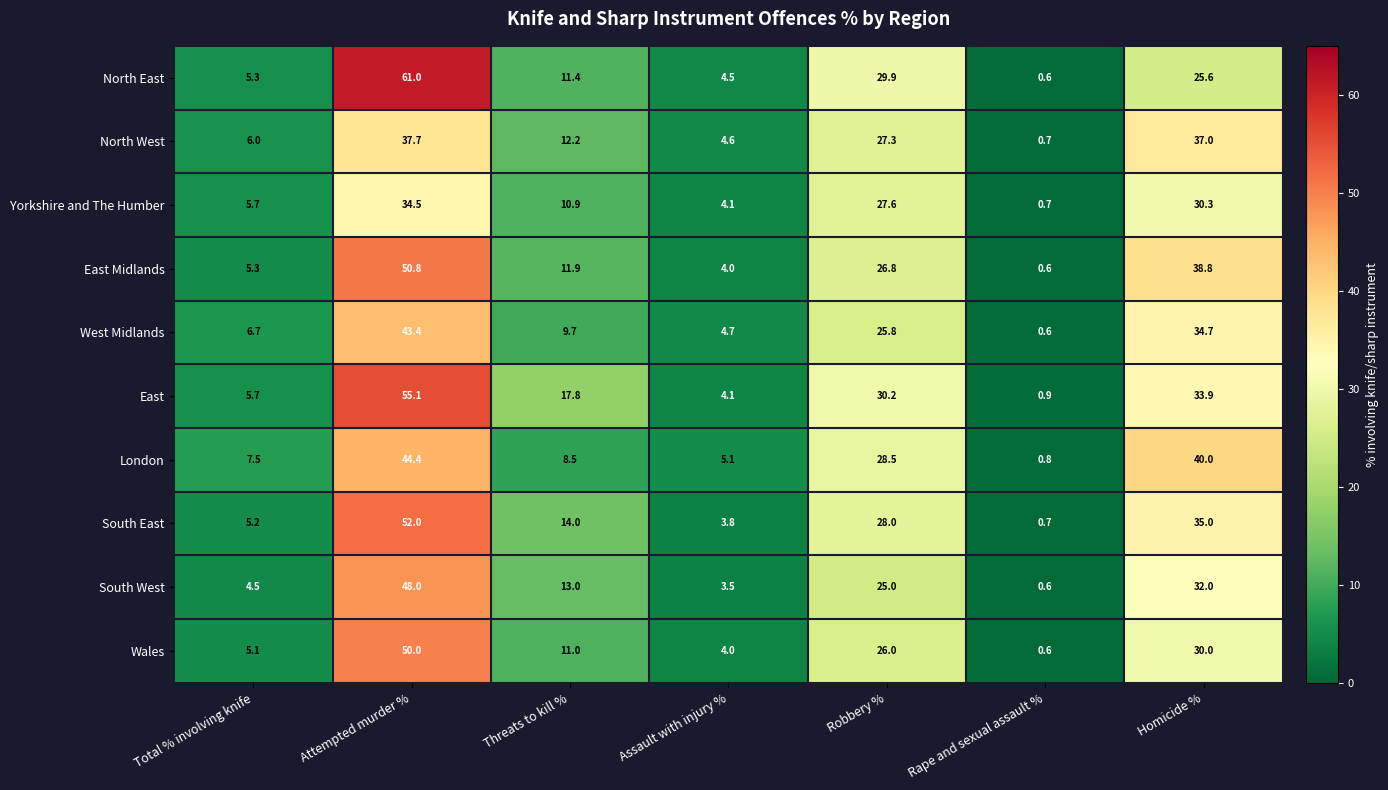

What is the maximum value shown in the chart?

61.0